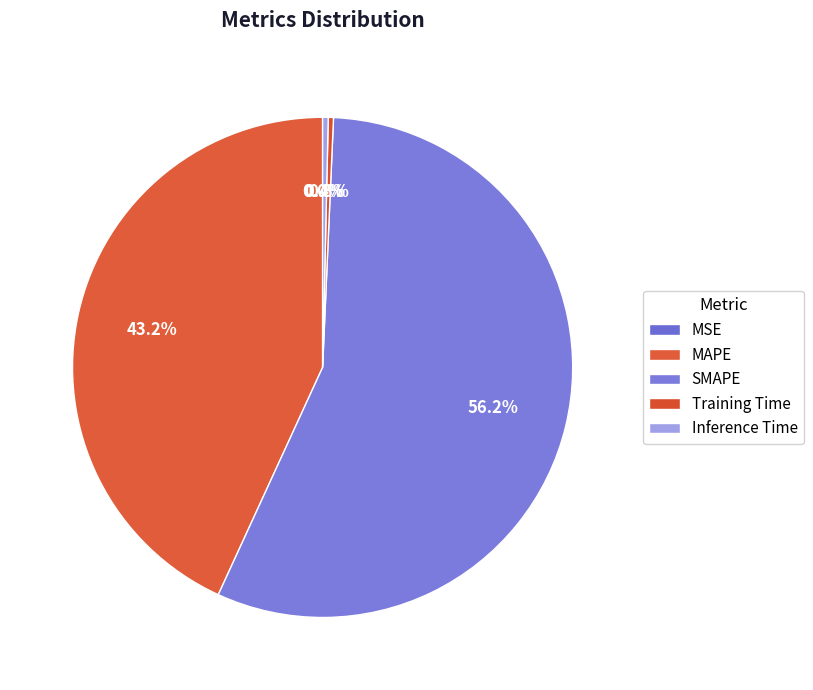

Count the number of slices in the pie.

5